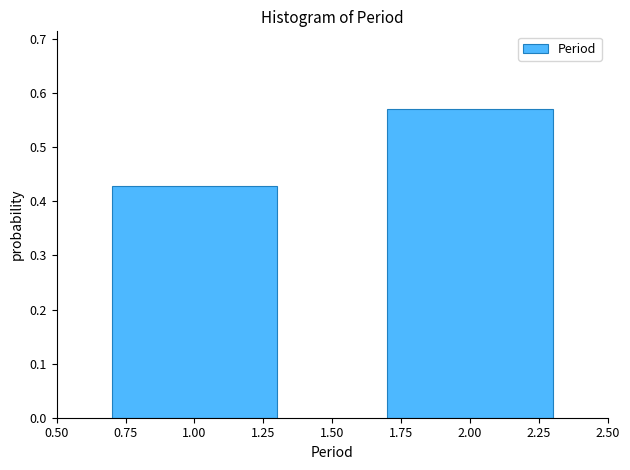

What is the change in value from 1.00 to 2.00?

+0.1